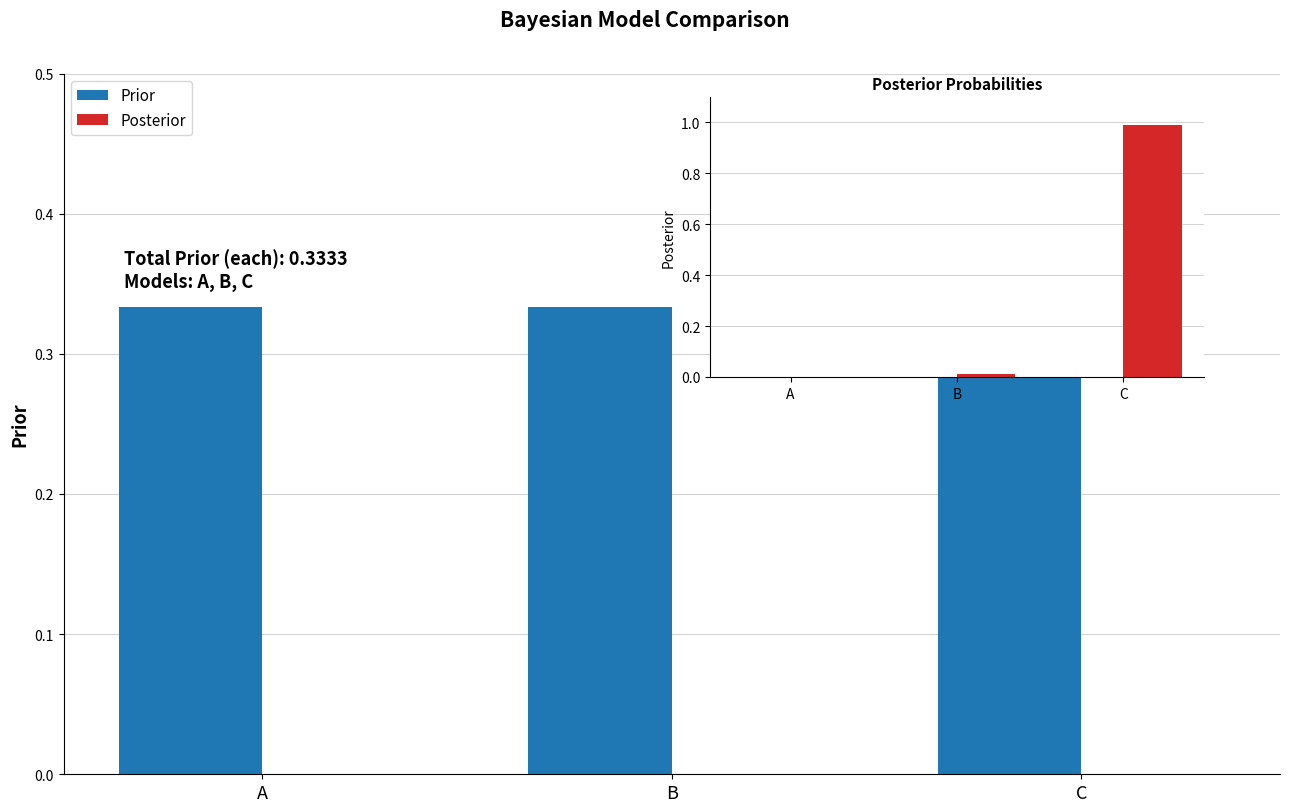

Which category has the lowest value in the Prior series?

A